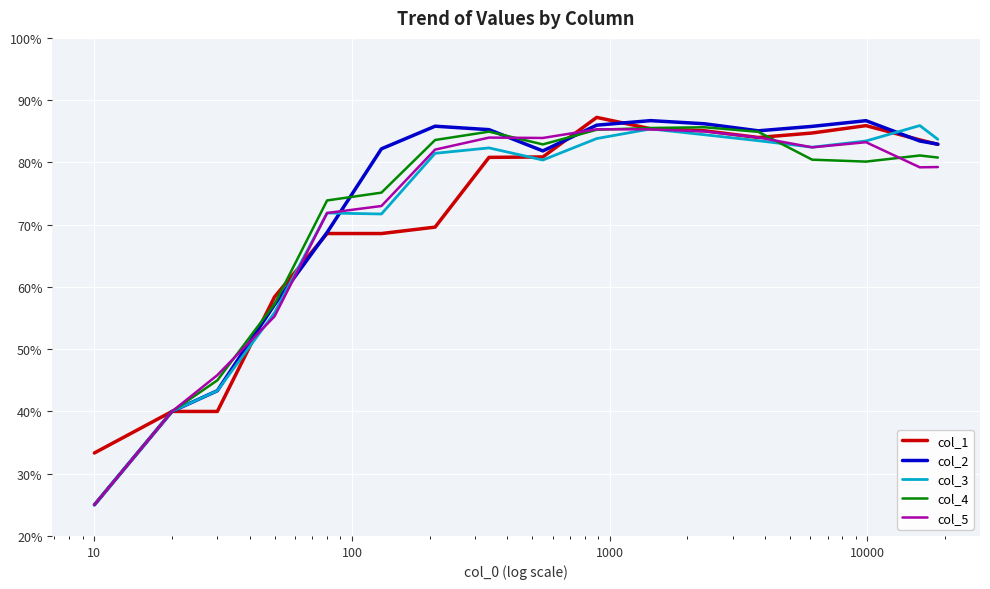

How many interior local peaks does the col_5 series have?

3